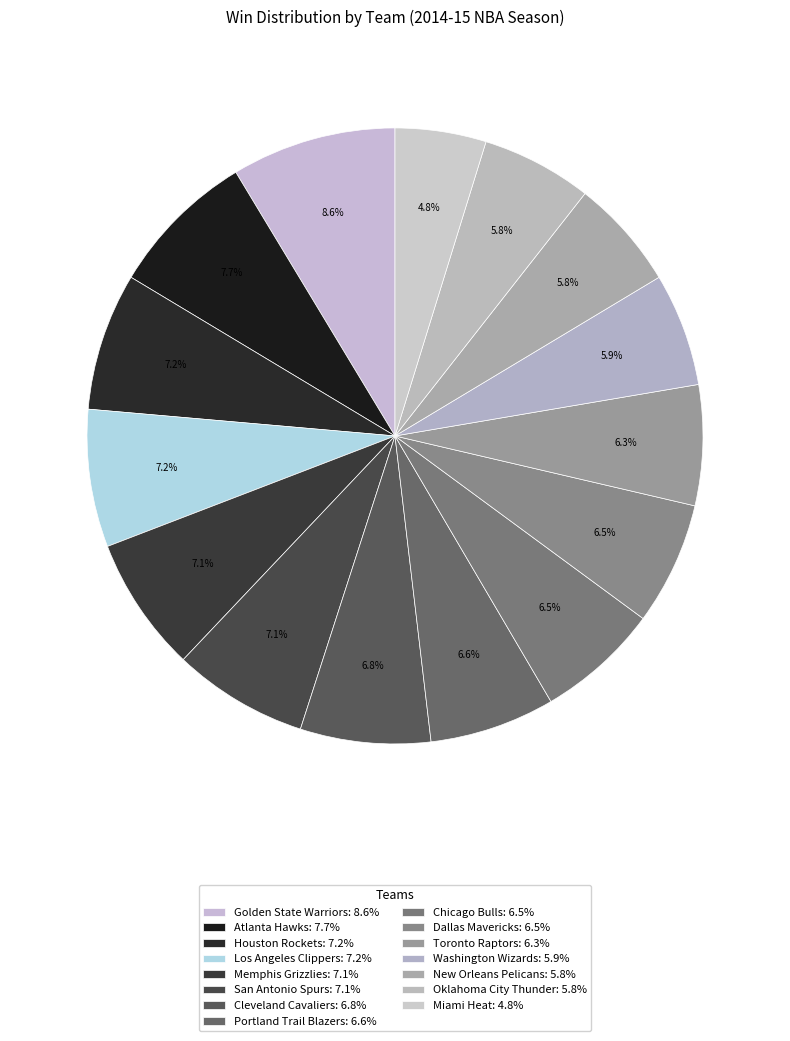

How many slices are in this pie chart?

15